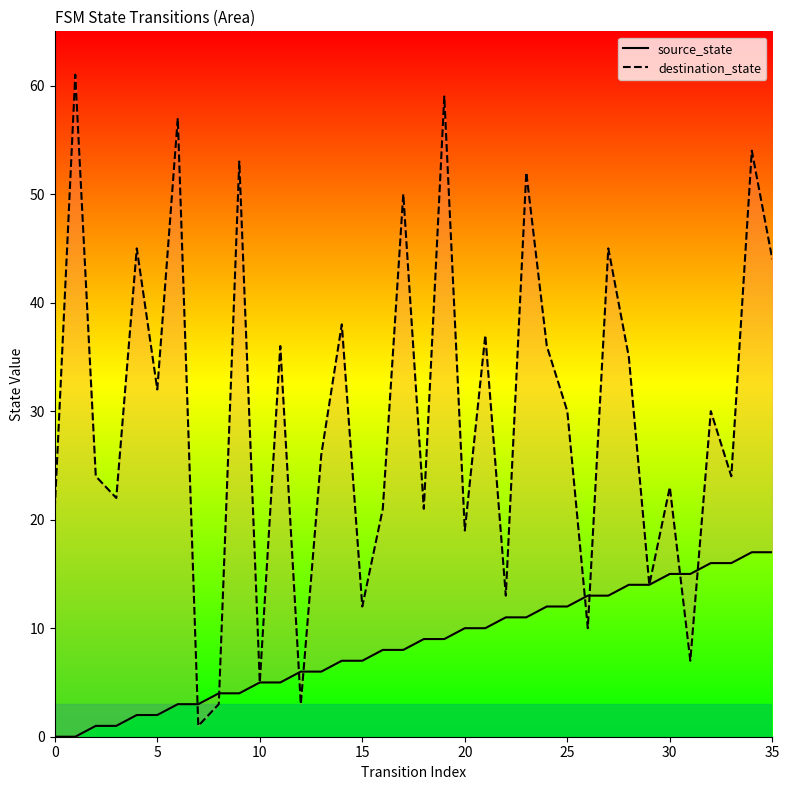

What is the highest value of the source_state series?

17